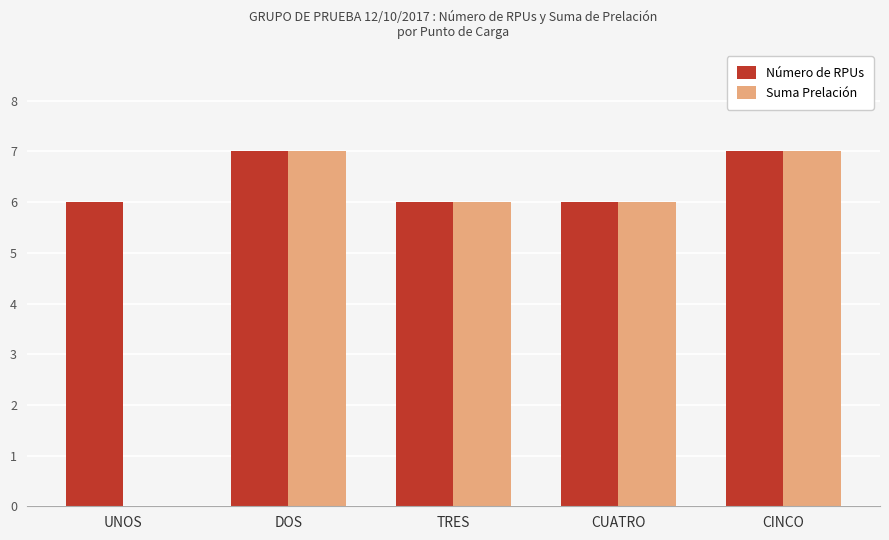

Reading left to right, list all the values displayed in this chart.

Número de RPUs: UNOS=6	DOS=7	TRES=6	CUATRO=6	CINCO=7
Suma Prelación: UNOS=0	DOS=7	TRES=6	CUATRO=6	CINCO=7